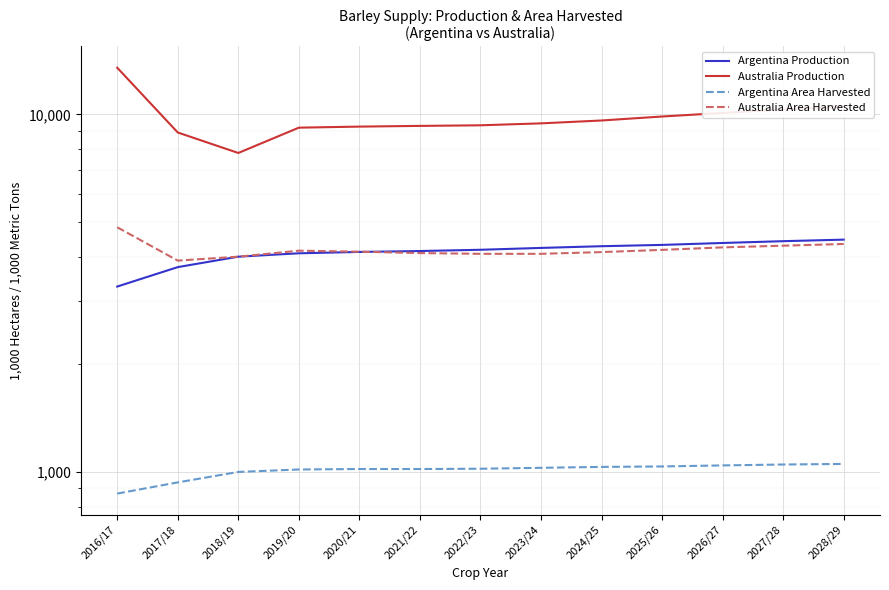

Reading right to left, list all the values displayed in this chart.

Argentina Production: 4464	4420	4369	4315	4279	4232	4182	4148	4124	4088	4000	3740	3300
Australia Production: 10521	10325	10094	9865	9615	9439	9322	9286	9244	9181	7800	8900	13506
Argentina Area Harvested: 1053	1049	1043	1036	1033	1027	1021	1019	1019	1016	1000	935	870
Australia Area Harvested: 4341	4293	4247	4179	4120	4074	4074	4094	4131	4158	4000	3900	4834